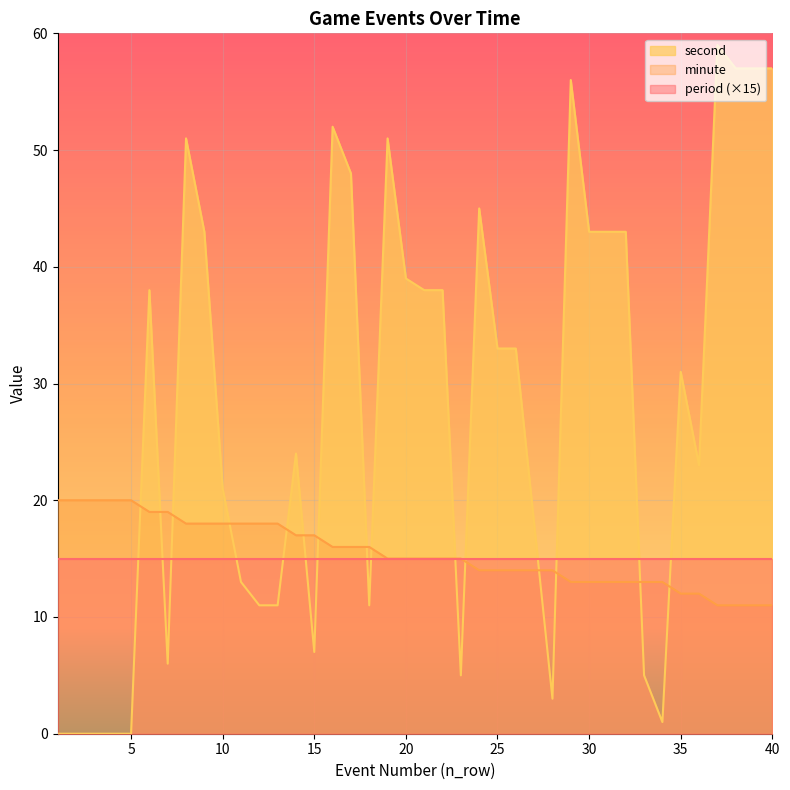

What is the maximum value for second?

59